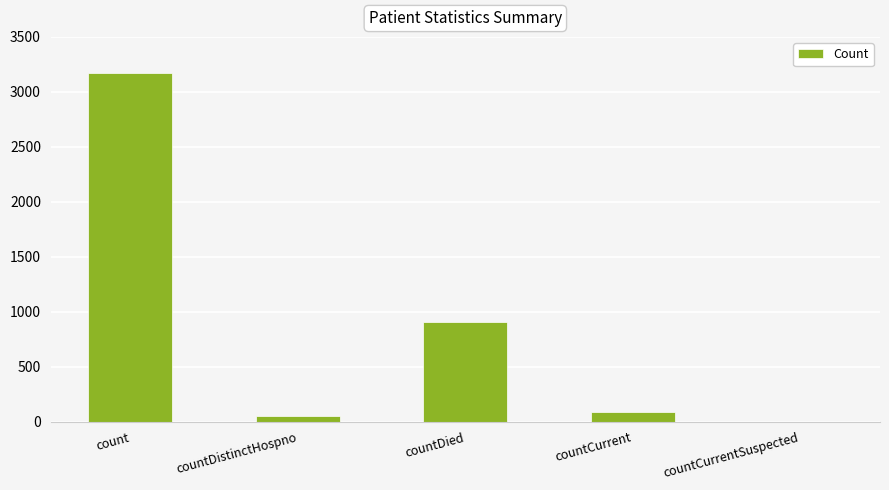

Reading right to left, transcribe all the data shown in this chart.

countCurrentSuspected=0	countCurrent=91	countDied=903	countDistinctHospno=48	count=3172